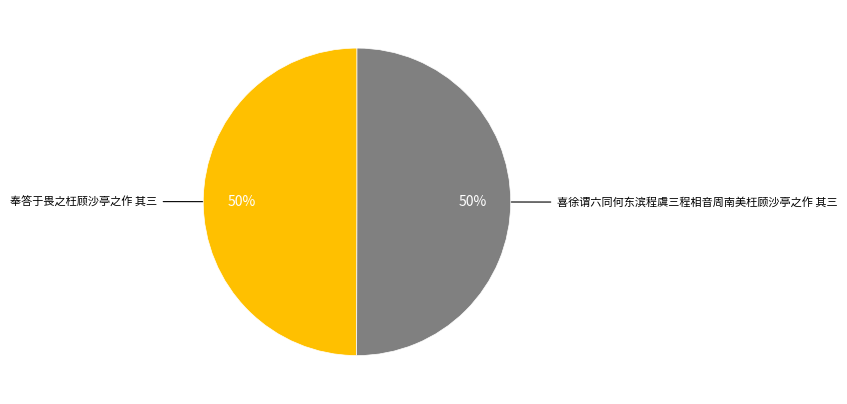

How many slices are in this pie chart?

2